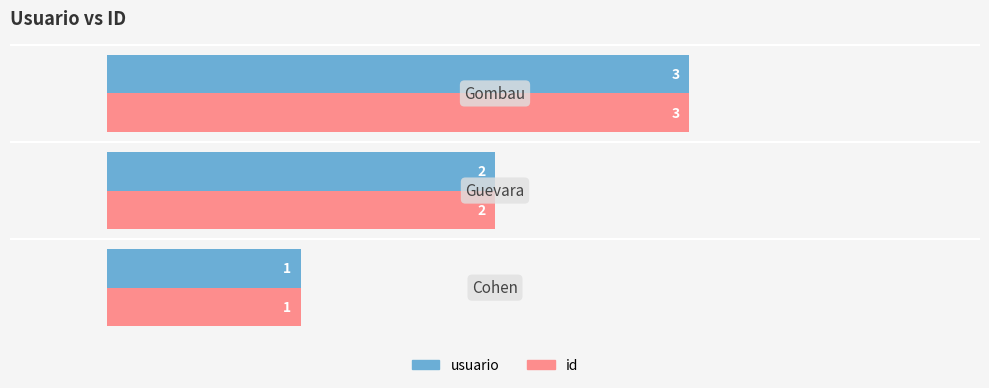

Which label corresponds to the largest value in the chart?

2.0